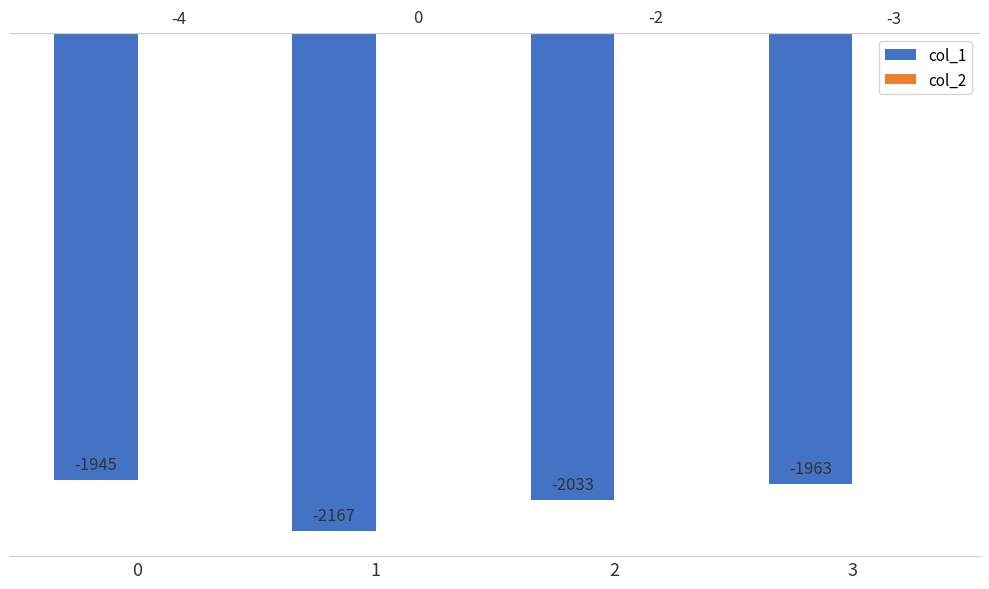

Which series has the largest range (max minus min)?

col_1